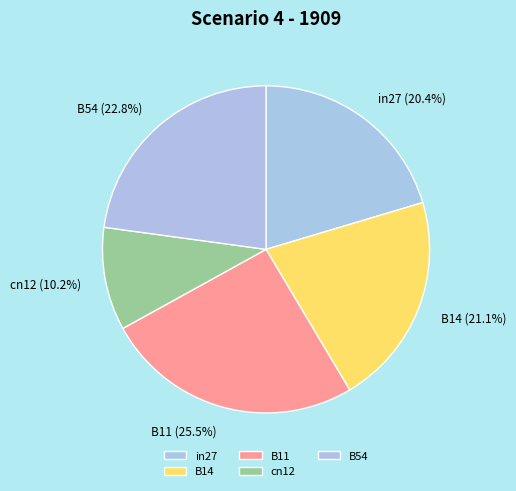

Which slice is the largest?

B11